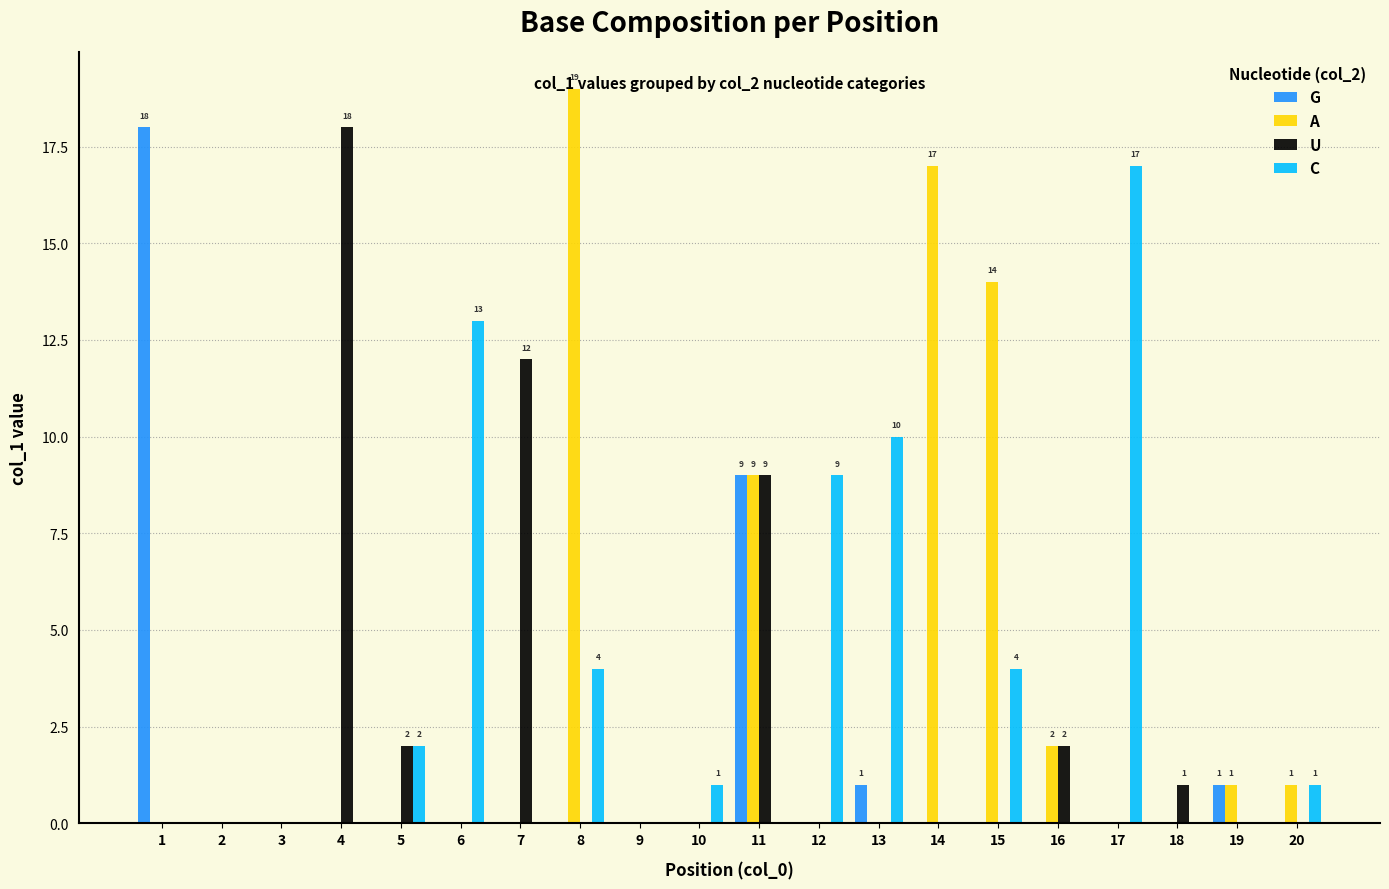

The value of C at 17 is 17. True or false?

True